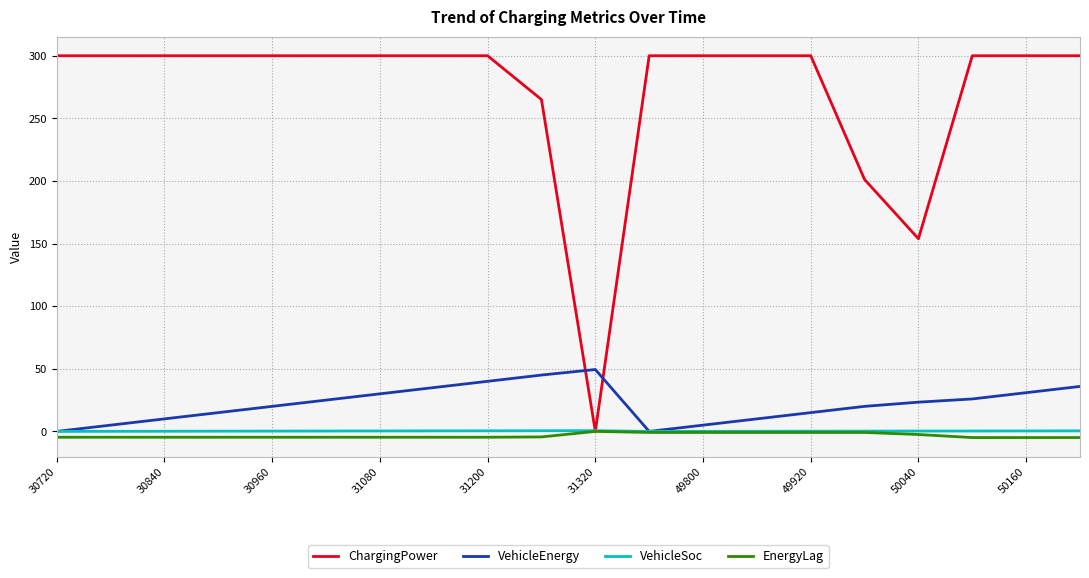

Which series ends up on top after the final intersection of ChargingPower and VehicleEnergy?

ChargingPower